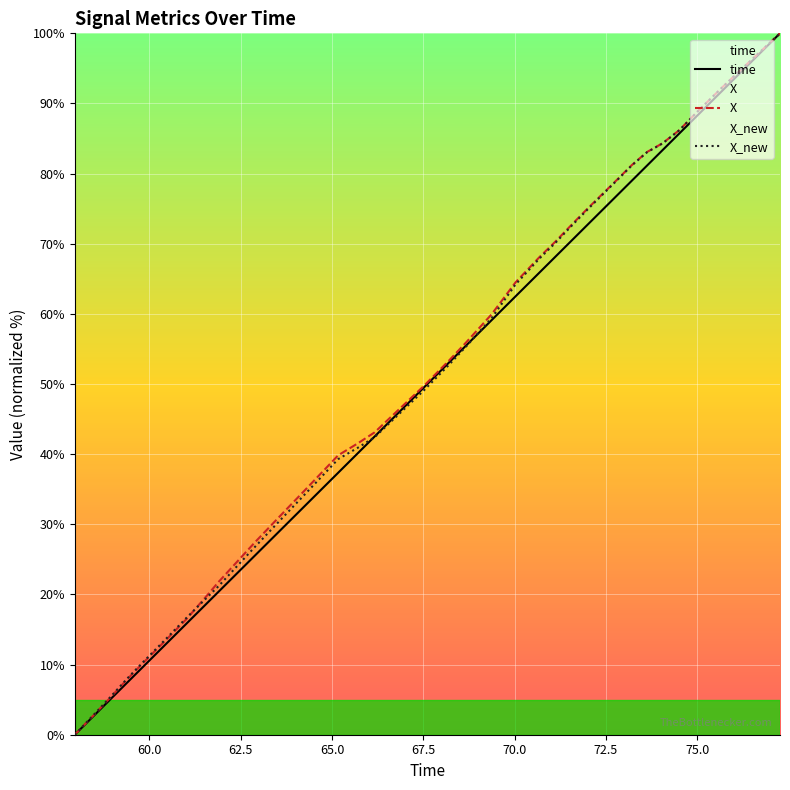

What is the difference between the maximum and minimum values in the time series?

100.0